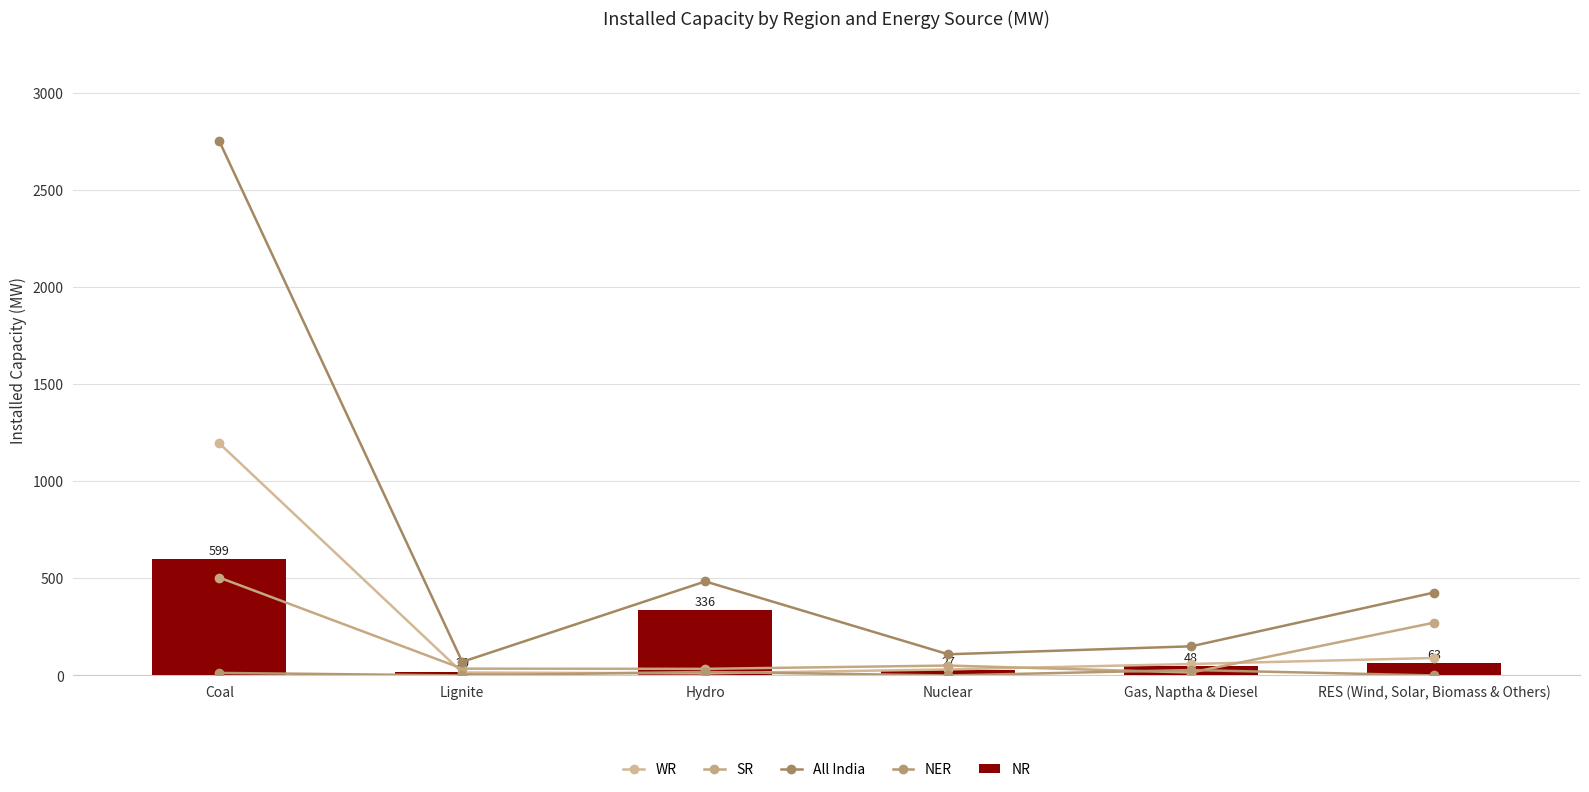

Reading right to left, extract all data points from this chart.

WR: 90	59	31	11	15	1195
SR: 272	15	51	34	35	504
All India: 427	150	109	484	70	2751
NER: 0	28	0	18	0	13
NR: 63	48	27	336	20	599